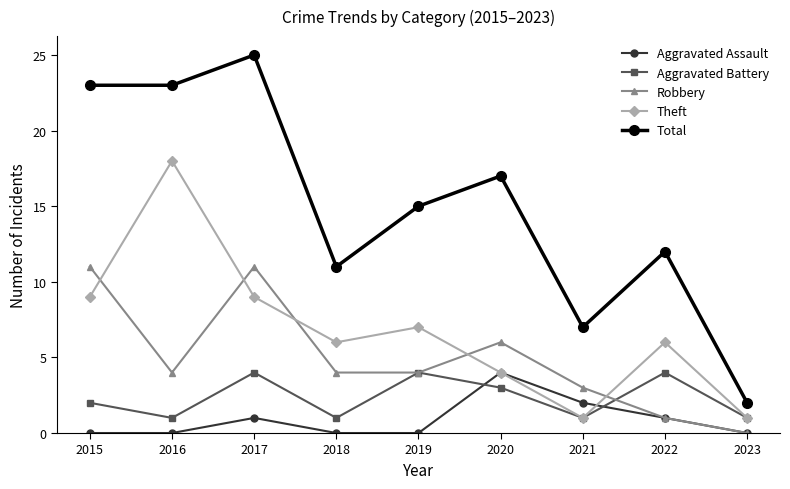

In Theft, how many points are lower than both neighbors (excluding endpoints)?

2